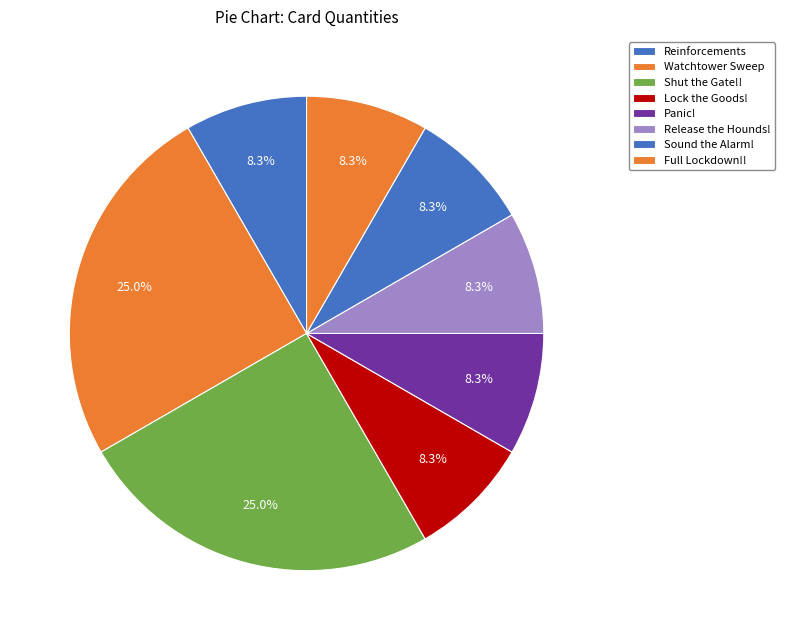

Do Release the Hounds! and Shut the Gate!! together represent more than half of the pie?

No